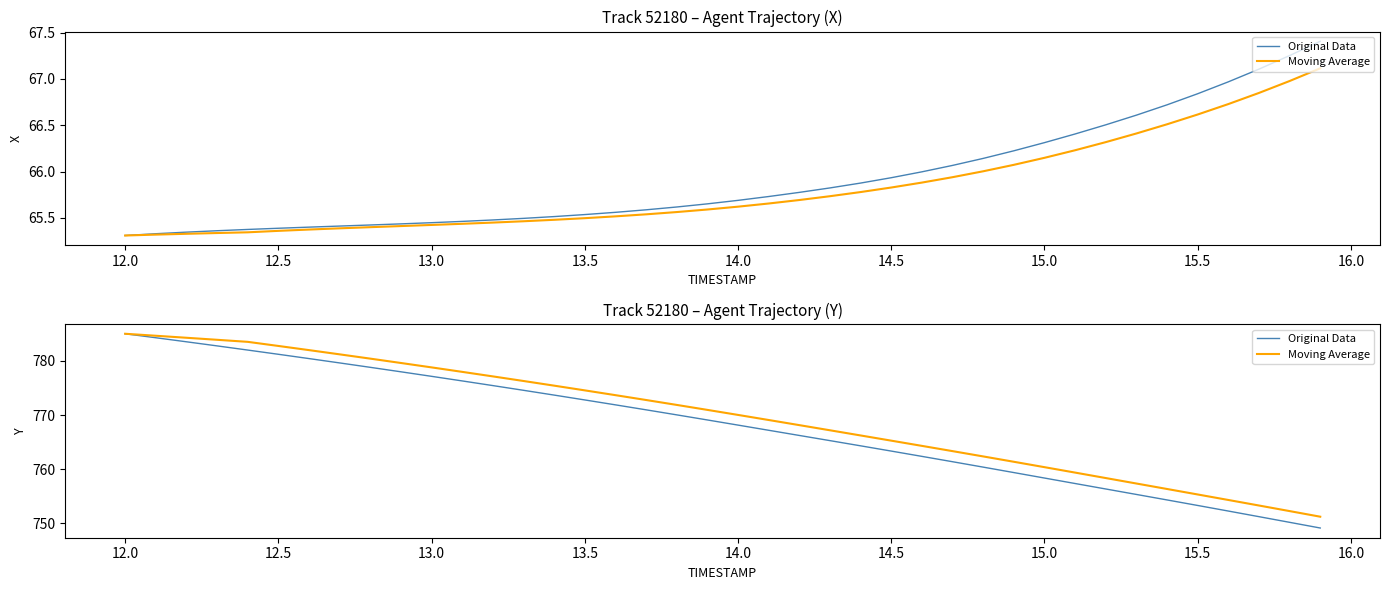

Which series contains the lowest Y value?

Original Data